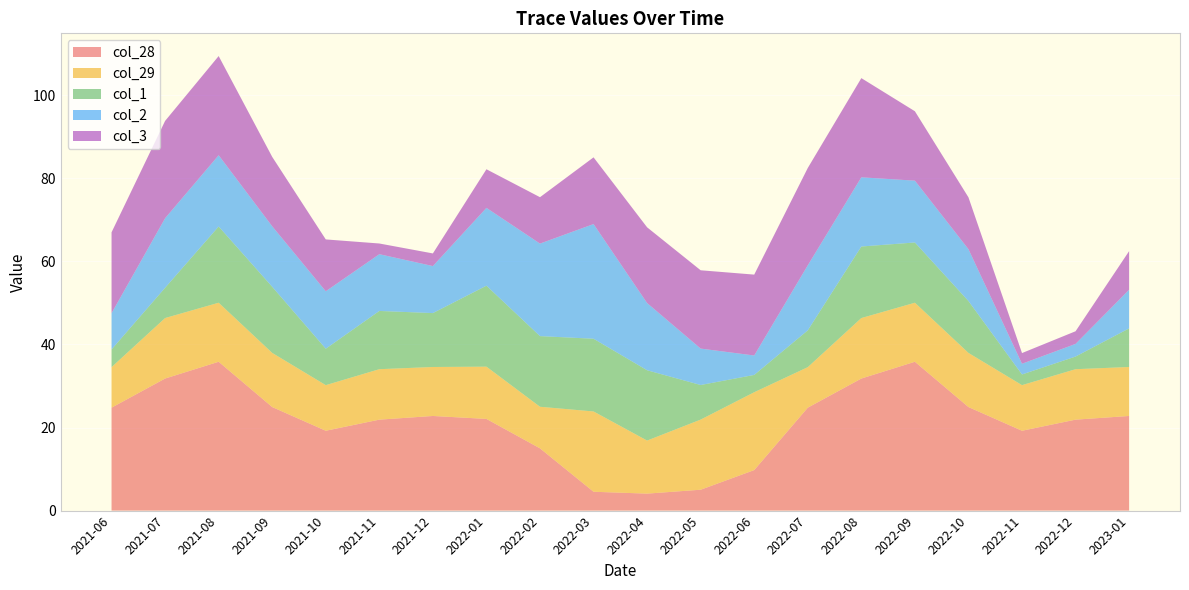

Reading left to right, what are all the values shown in this chart?

col_28: 24.8	31.8	35.8	24.9	19.2	21.9	22.8	22.1	15.0	4.5	4.1	5.0	9.8	24.8	31.8	35.8	24.9	19.2	21.9	22.8
col_29: 9.8	14.6	14.2	13.0	11.0	12.1	11.8	12.6	10.0	19.3	12.8	16.9	18.7	9.8	14.6	14.2	13.0	11.0	12.1	11.8
col_1: 4.3	7.3	18.4	15.9	8.8	14.0	13.0	19.5	17.0	17.5	16.9	8.3	4.2	8.9	17.2	14.5	12.5	2.6	3.0	9.3
col_2: 8.7	16.7	17.2	14.6	13.8	13.7	11.3	18.7	22.3	27.6	16.2	8.8	4.7	15.7	16.7	14.9	12.5	2.6	3.0	9.3
col_3: 19.5	23.4	23.9	16.7	12.5	2.6	3.0	9.3	11.2	16.1	18.2	18.9	19.5	23.4	23.9	16.7	12.5	2.6	3.0	9.3